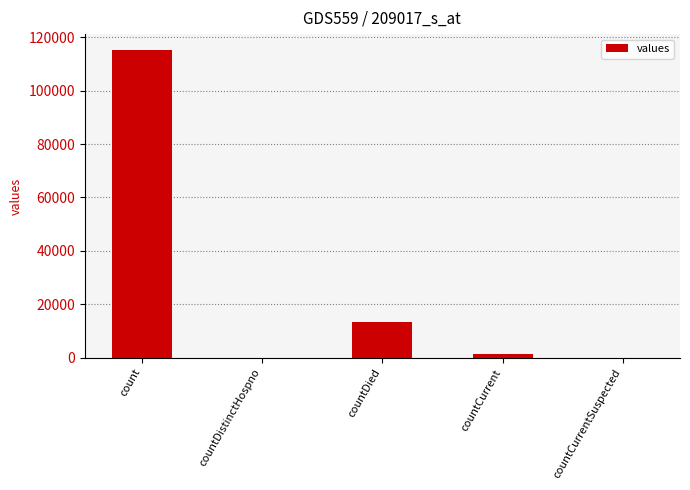

Where is the data nearest to the value 57689?

countDied